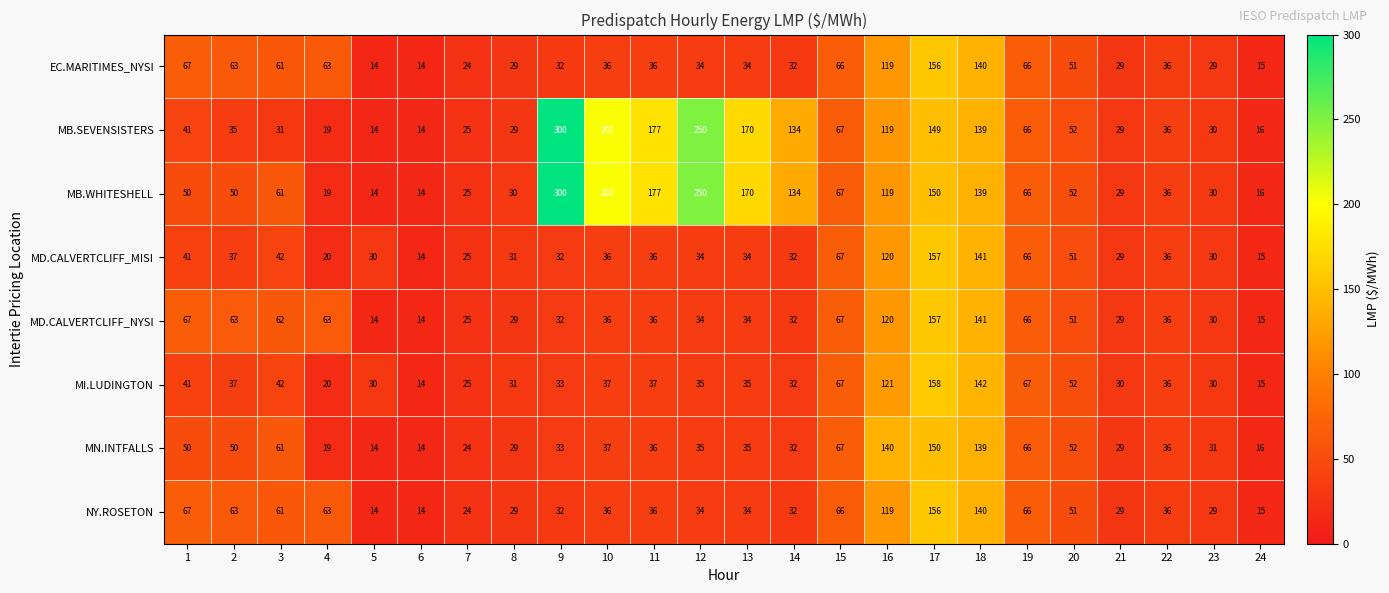

Which series changed the most between 3 and 24?

MD.CALVERTCLIFF_NYSI